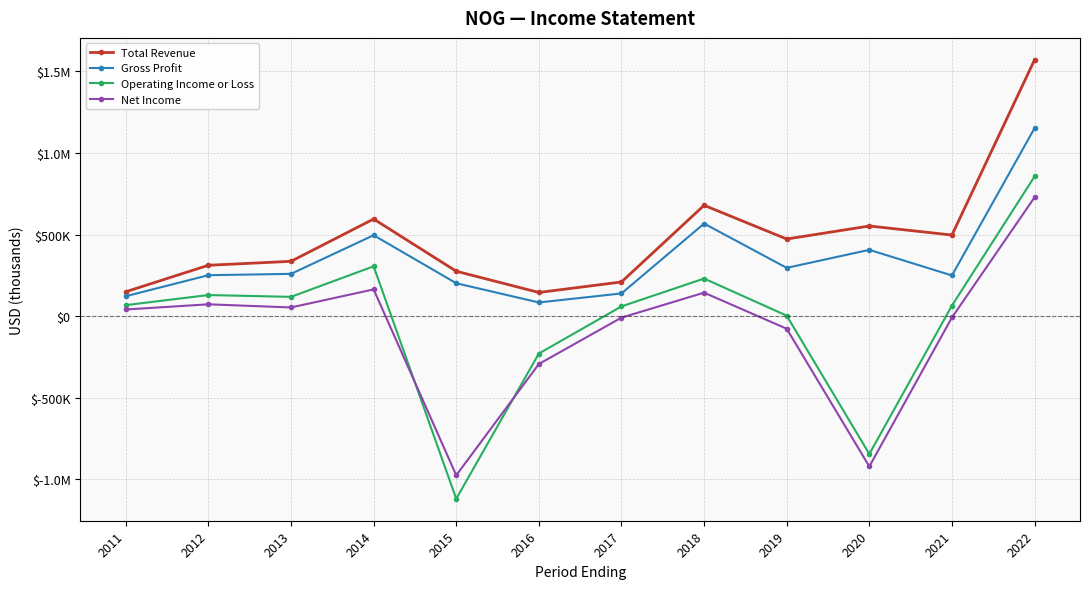

What value does the Total Revenue series have at 2014?

595000